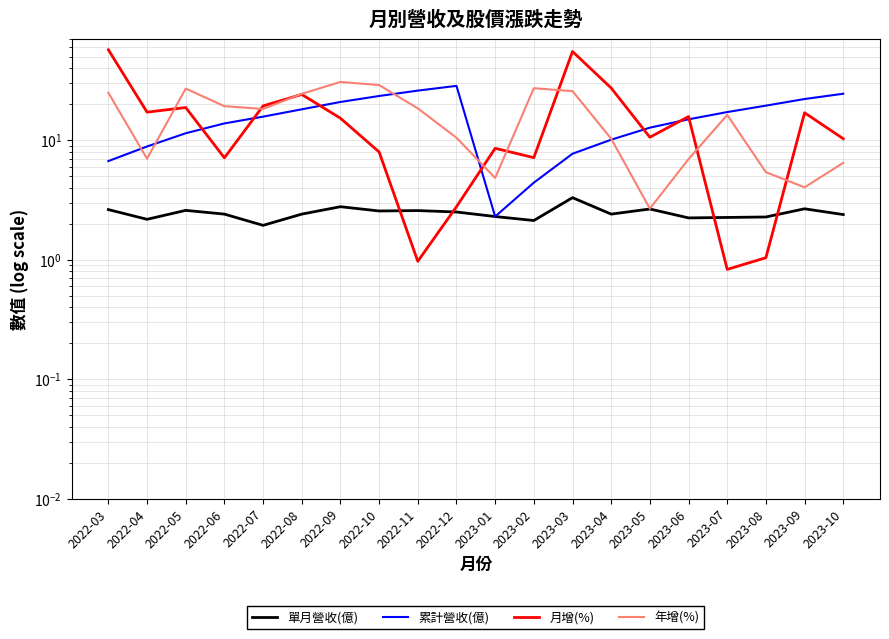

Is this an area chart (filled region under the line)?

No